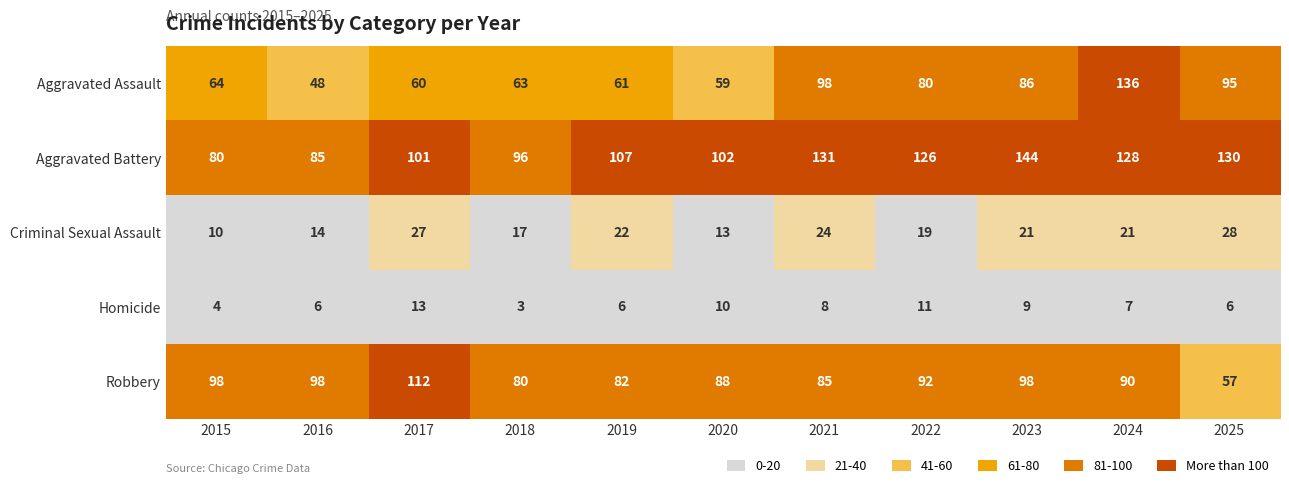

What is the total value across all series at 2021?

346